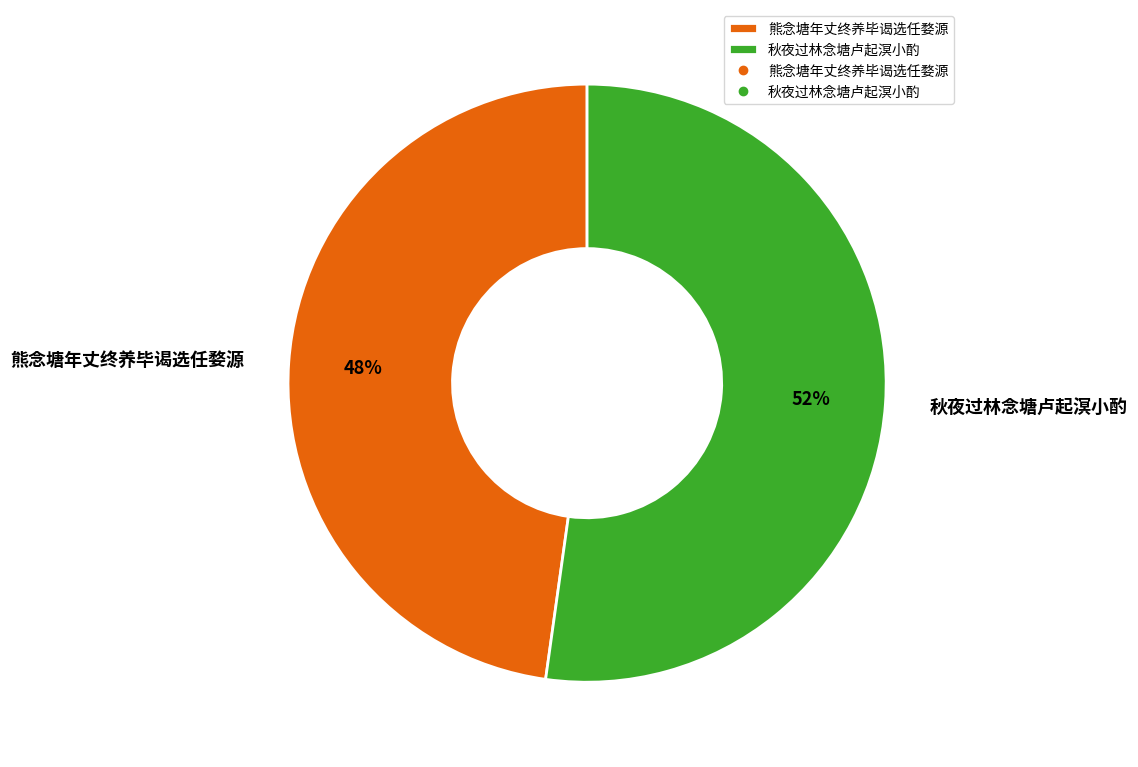

Is the sum of 熊念塘年丈终养毕谒选任婺源 and 秋夜过林念塘卢起溟小酌 greater than half?

Yes